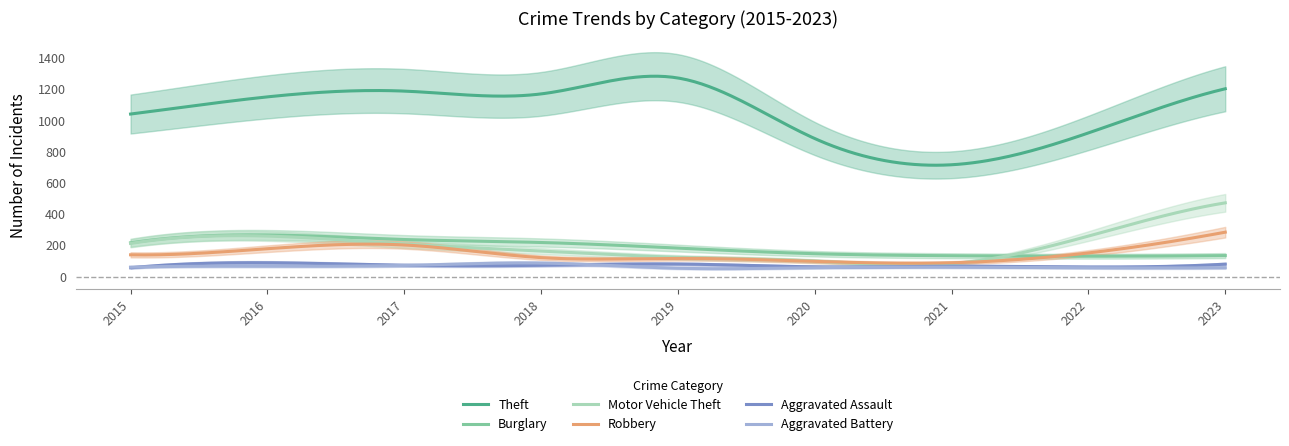

At which label does Motor Vehicle Theft first exceed 208?

2015